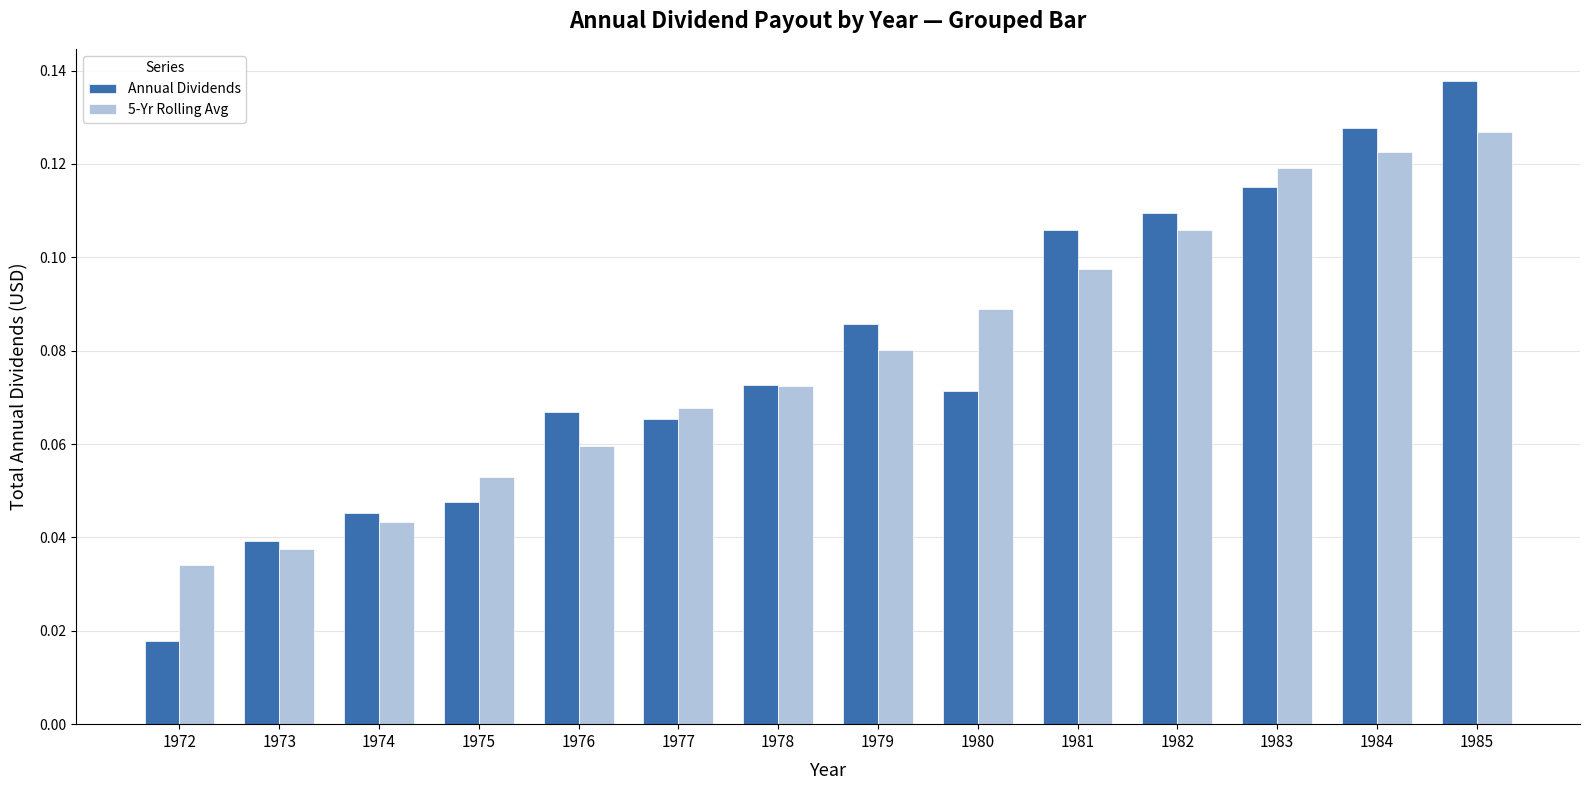

Is it true that Annual Dividends equals 0.0 at 1977?

False